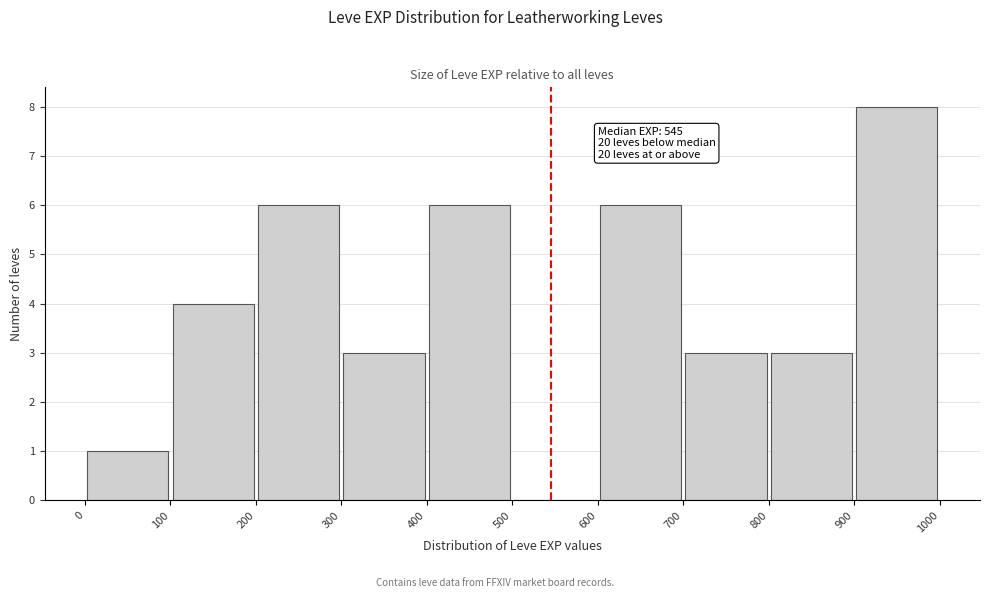

Over which range of the x-axis is the bar tallest?

900 to 1000